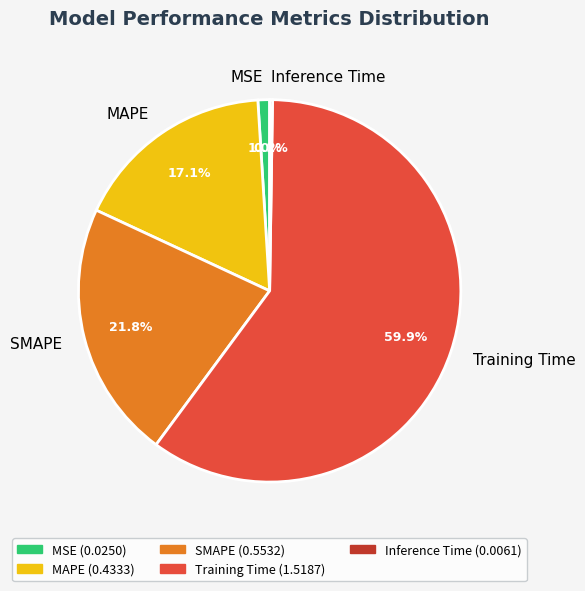

Does Training Time account for over 50% of the chart?

Yes